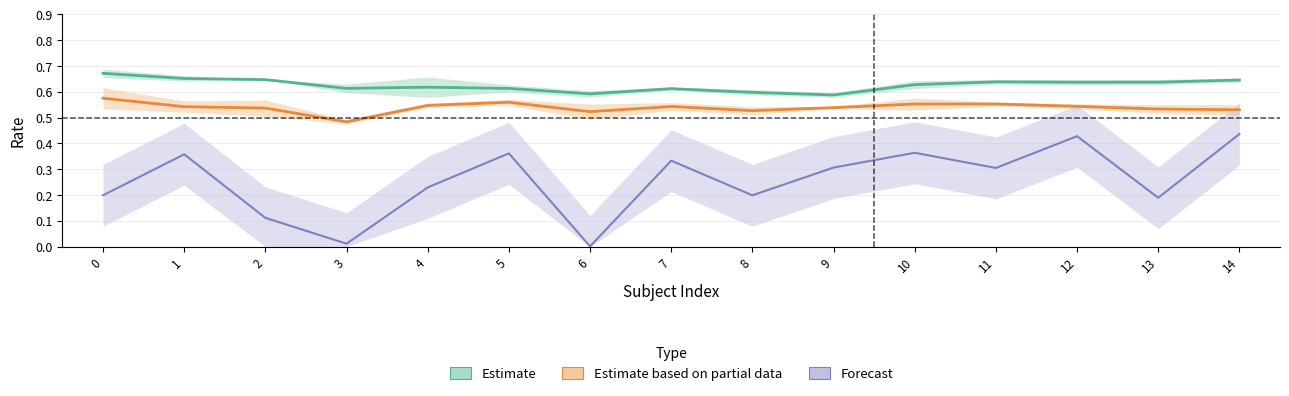

What is the lowest value of the Estimate based on partial data series?

0.5